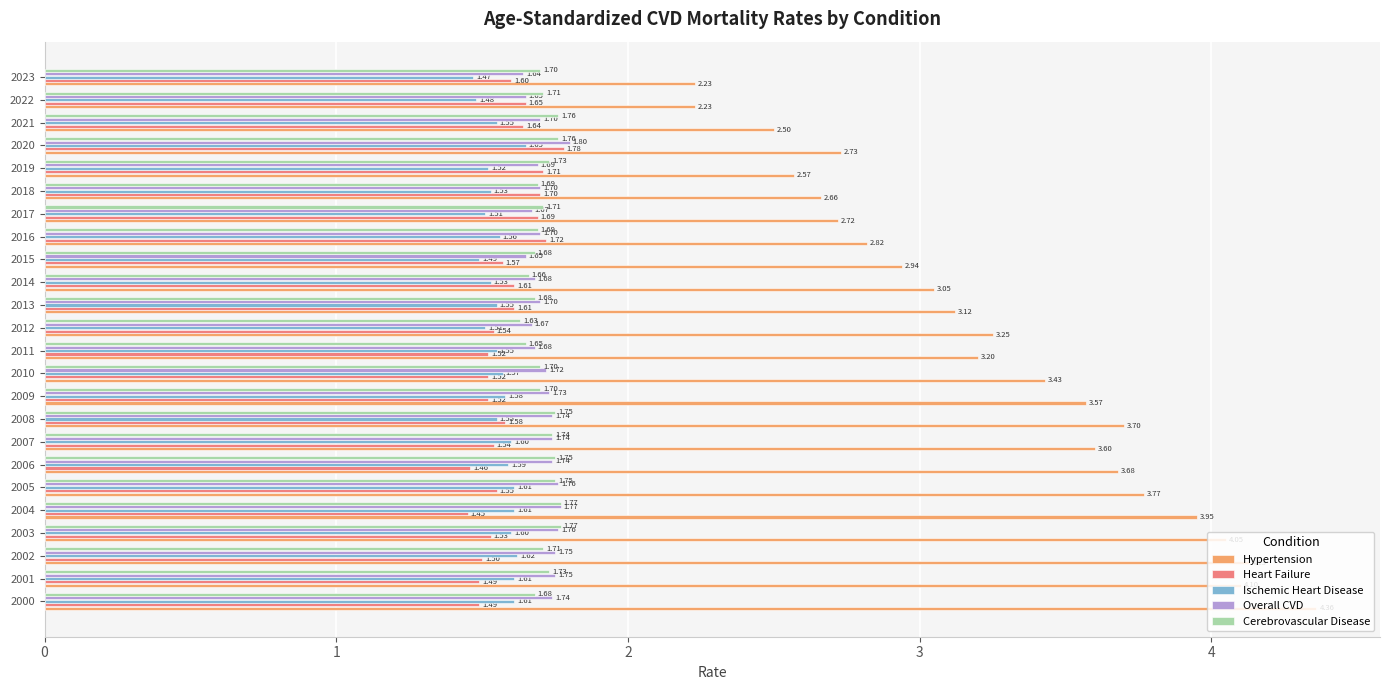

What is the total value across all series at 2012?

9.6